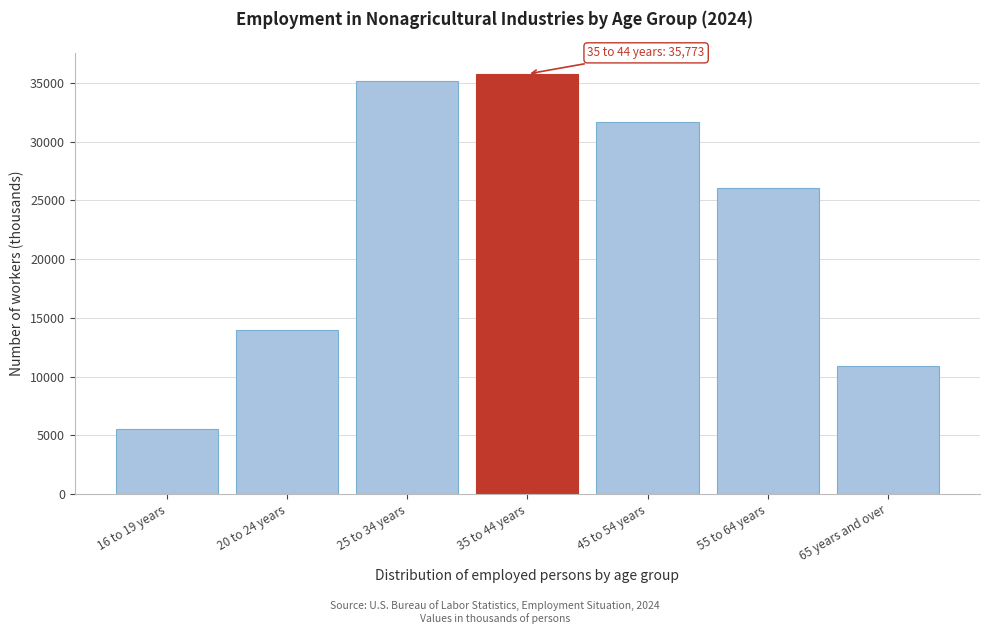

Reading right to left, what are all the values shown in this chart?

65 years and over=10872	55 to 64 years=26033	45 to 54 years=31643	35 to 44 years=35773	25 to 34 years=35198	20 to 24 years=14009	16 to 19 years=5565